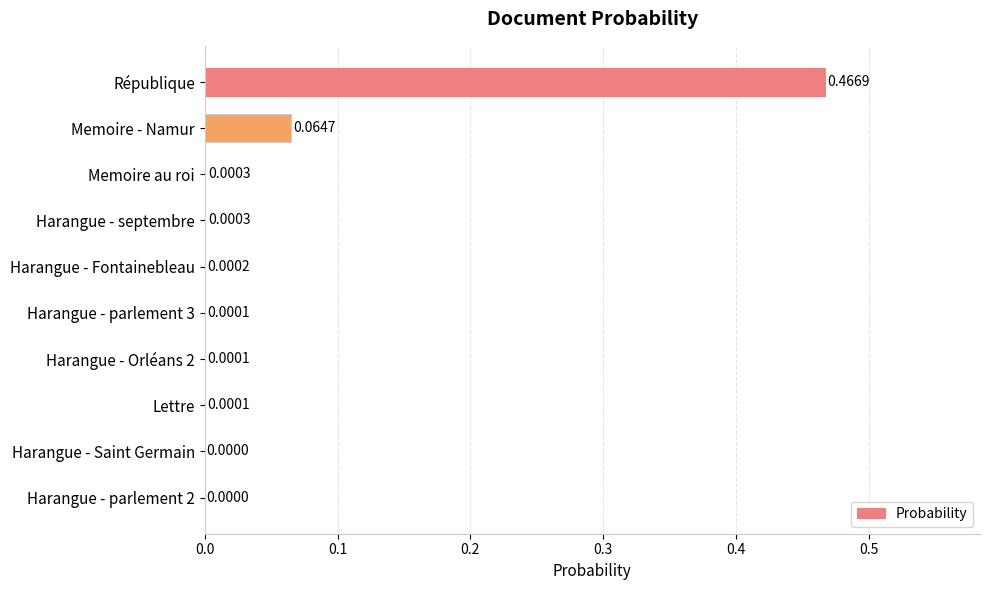

Between Harangue - Fontainebleau and Memoire au roi, which is larger?

Memoire au roi